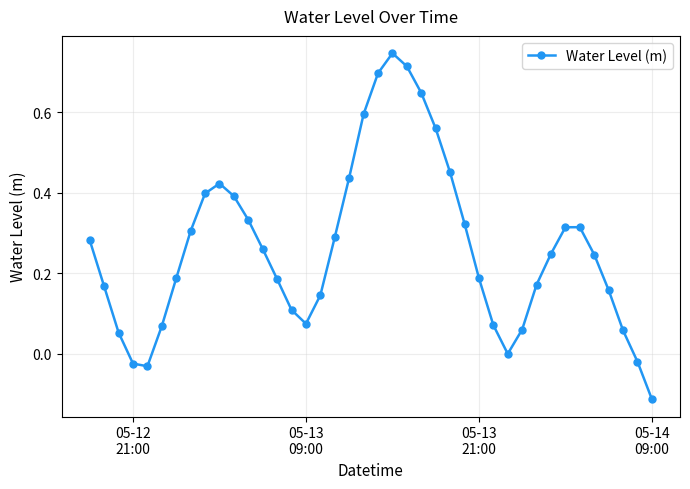

What is the sum of all values?

10.5